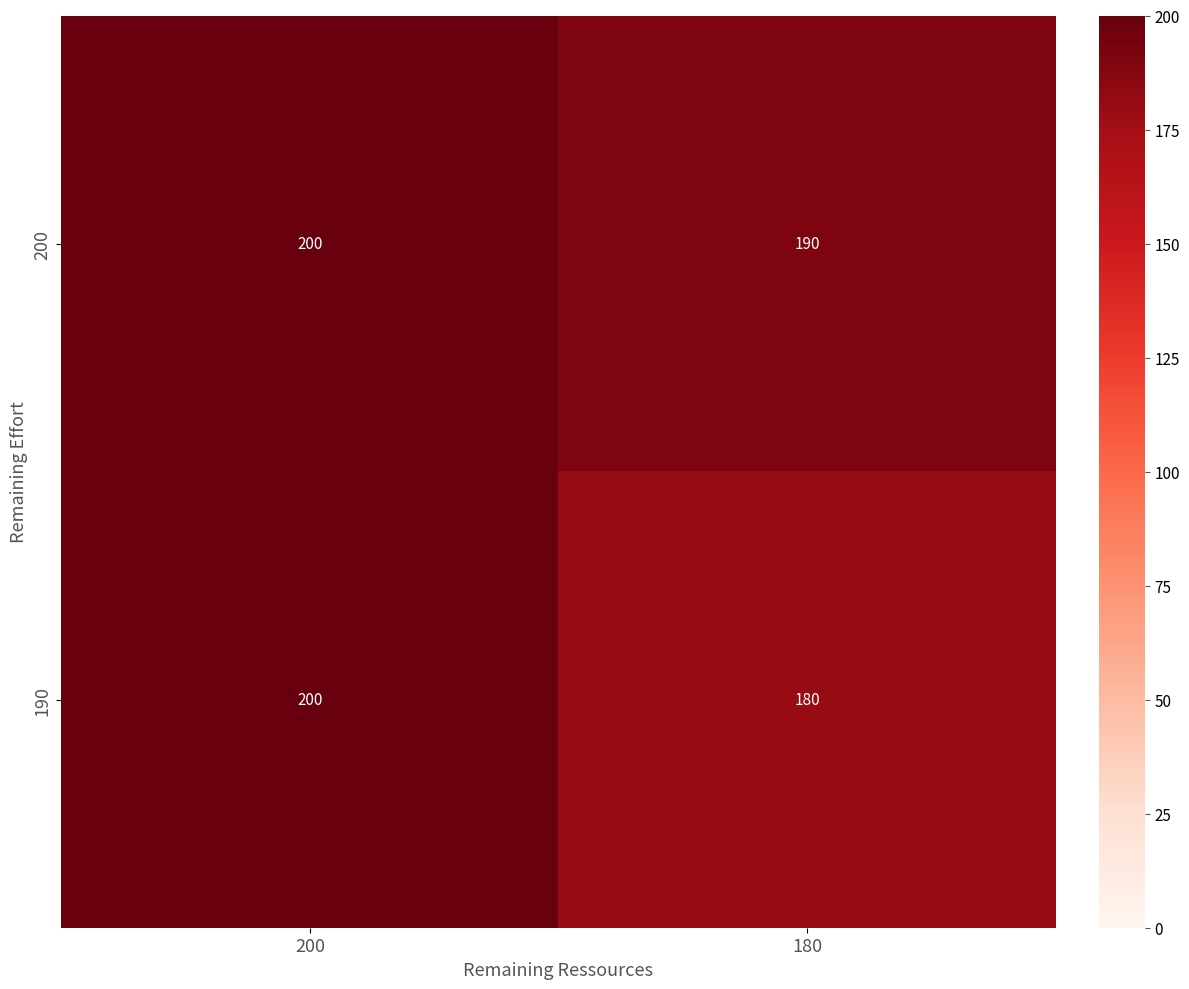

Reading left to right, extract all data points from this chart.

200: 200	190
190: 200	180